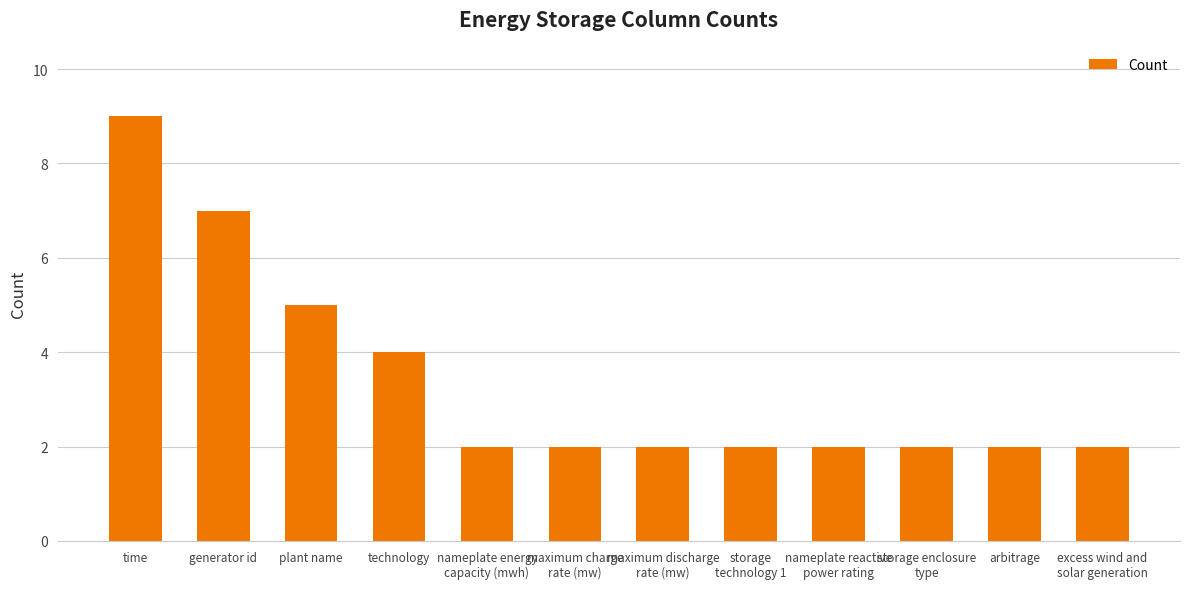

Reading right to left, extract all data points from this chart.

2	2	2	2	2	2	2	2	4	5	7	9